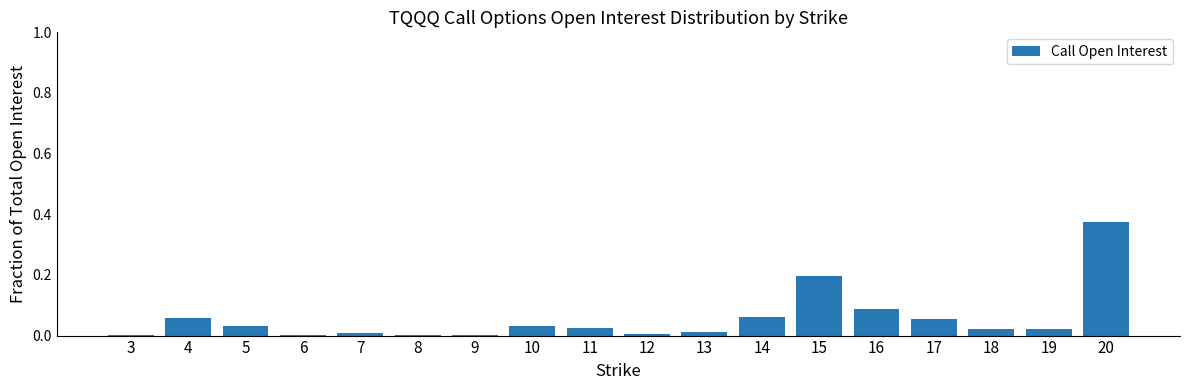

Count the number of data series in this chart.

1